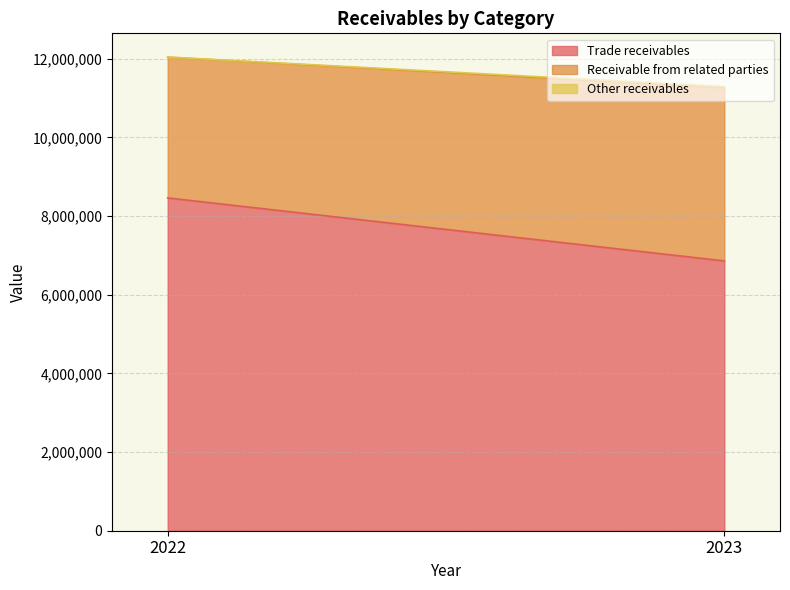

Rank the series by their maximum value, from highest to lowest.

Trade receivables, Receivable from related parties, Other receivables